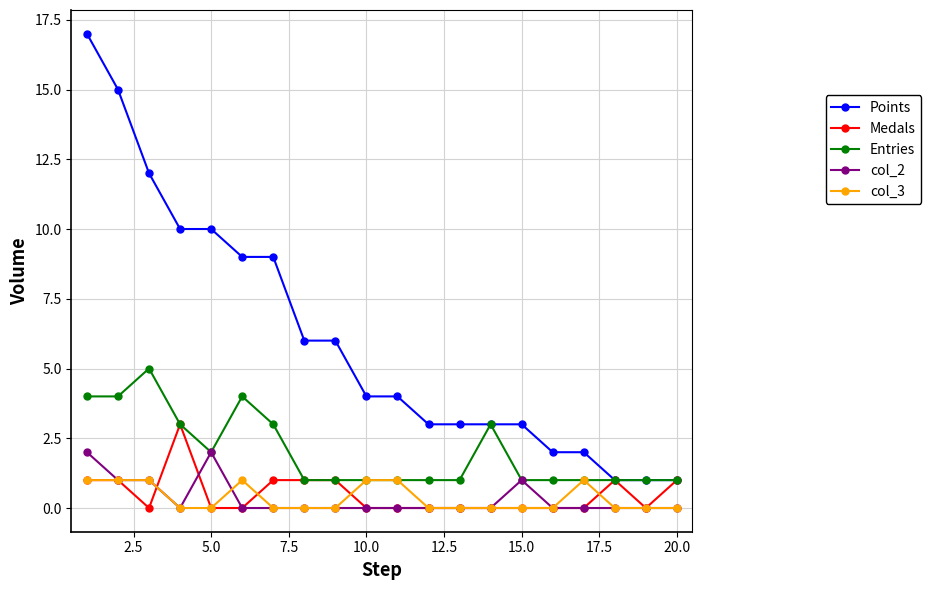

What is the maximum value shown in the chart?

17